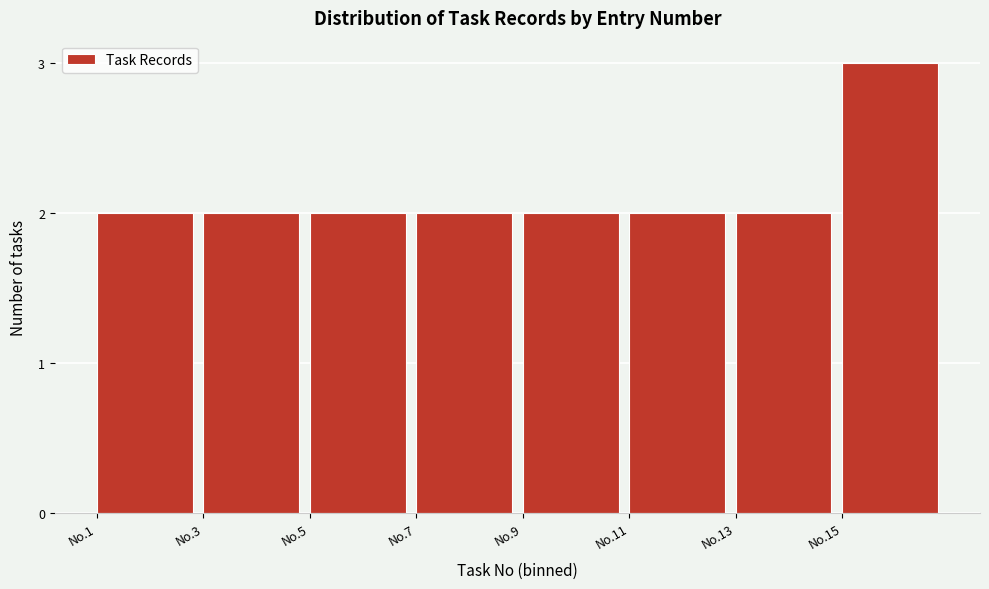

Reading left to right, transcribe all the data shown in this chart.

No.1=2	No.3=2	No.5=2	No.7=2	No.9=2	No.11=2	No.13=2	No.15=3